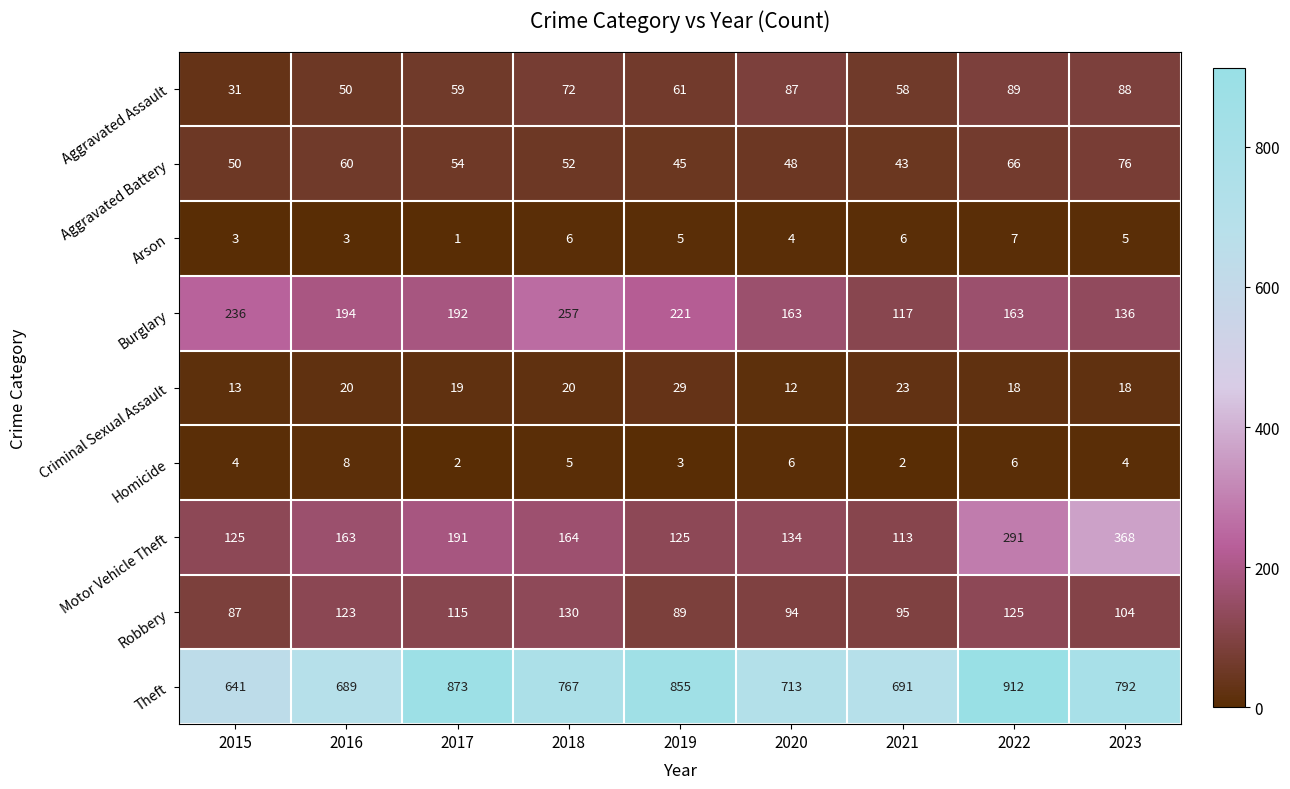

How many series are shown in this chart?

9